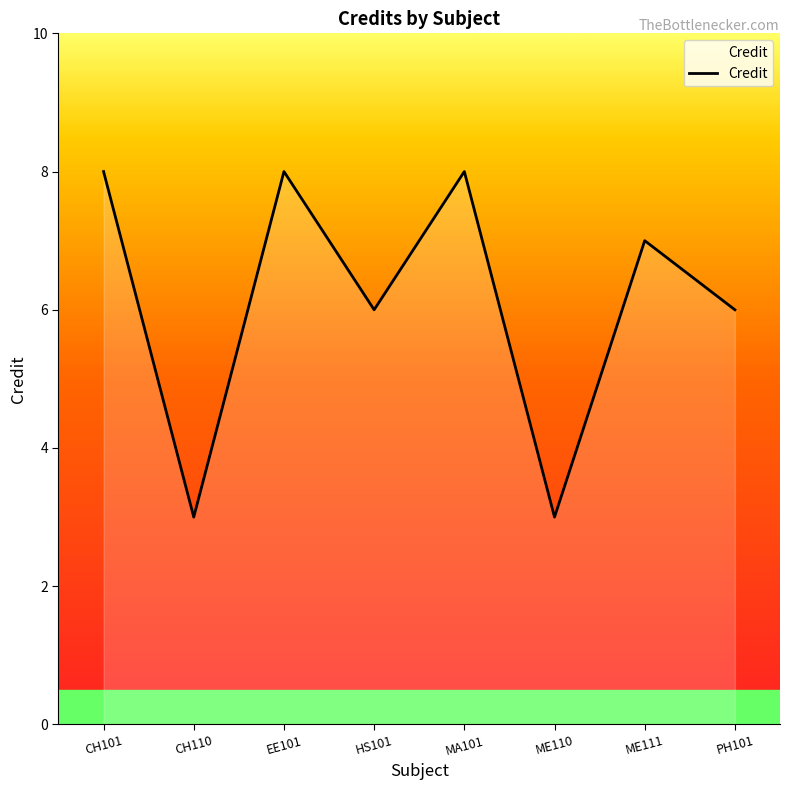

What position from the left is MA101?

5